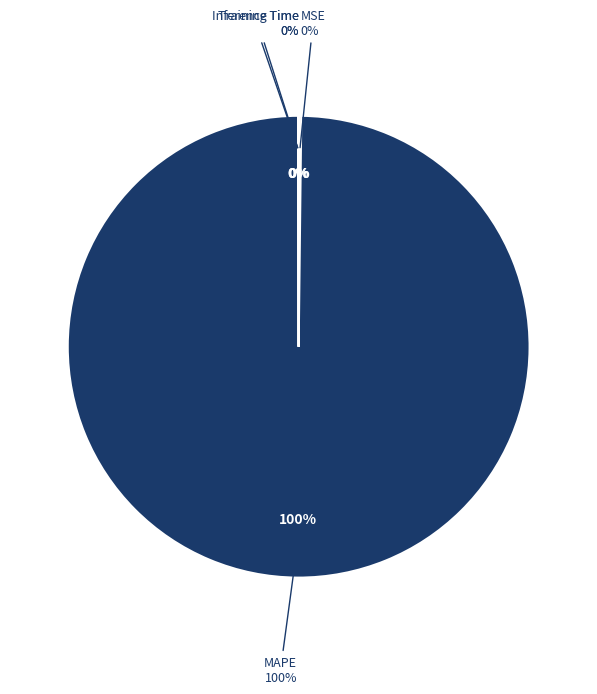

How much of the chart is everything except Training Time?

100.0%